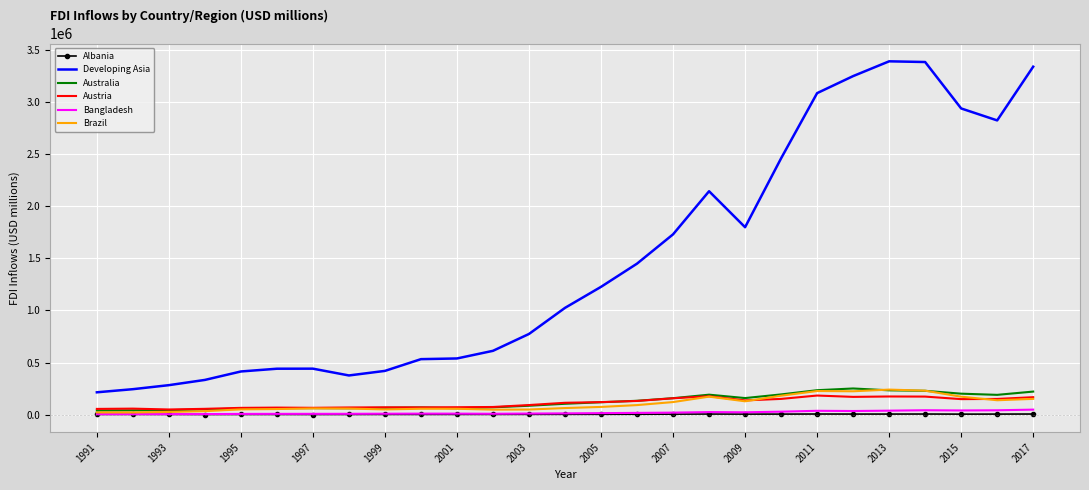

What is the lowest value of the Austria series?

48950.2